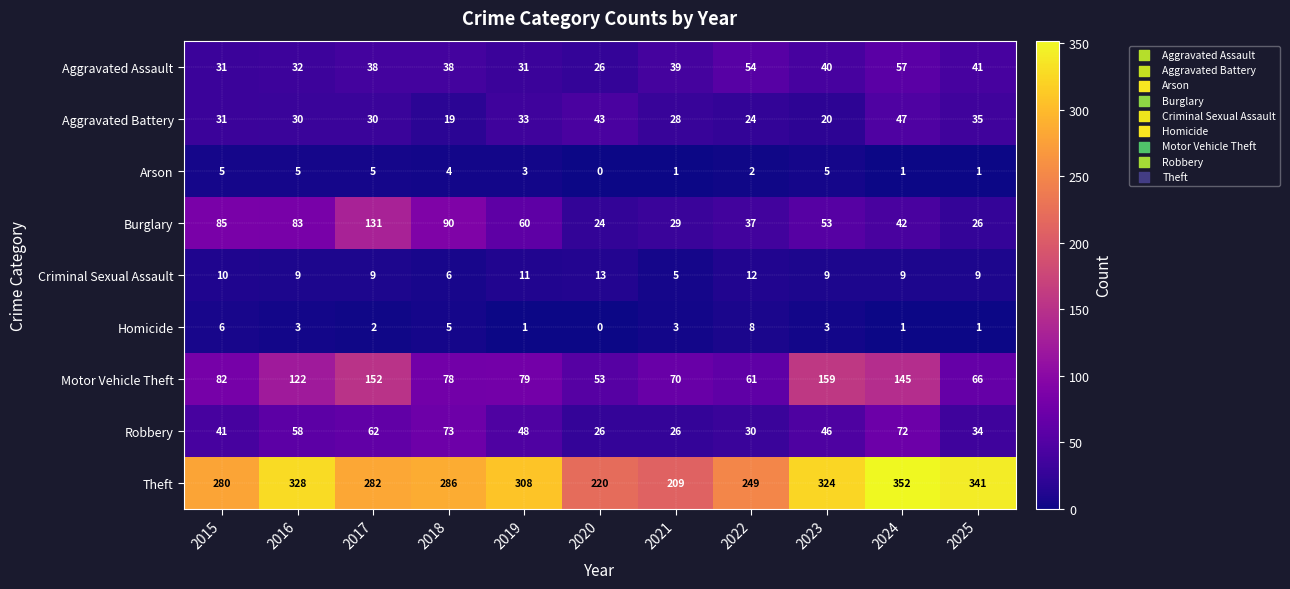

How many categories are shown in the chart?

11